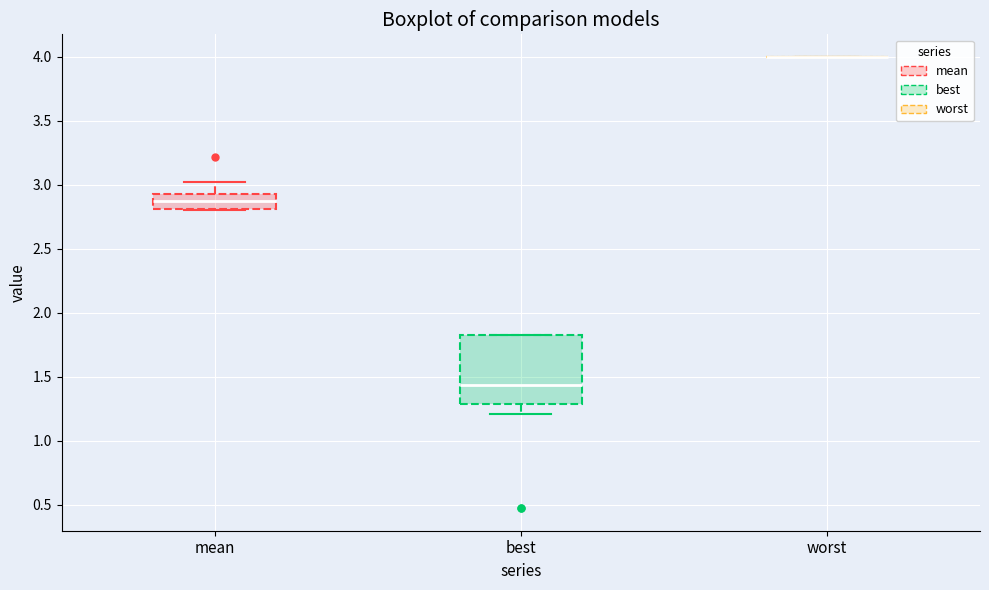

Reading left to right, transcribe this box plot: for each box, give where its median line is, the range the box spans, and where its two whiskers end, as read against the y-axis. The values are not printed on the chart, so give them approximately, as read against the axis.

mean: median 2.90, box 2.80 to 2.95, whiskers 2.80 to 3.00
best: median 1.45, box 1.30 to 1.80, whiskers 1.20 to 1.80
worst: box collapsed to a line at 4.00, whiskers 4.00 to 4.00